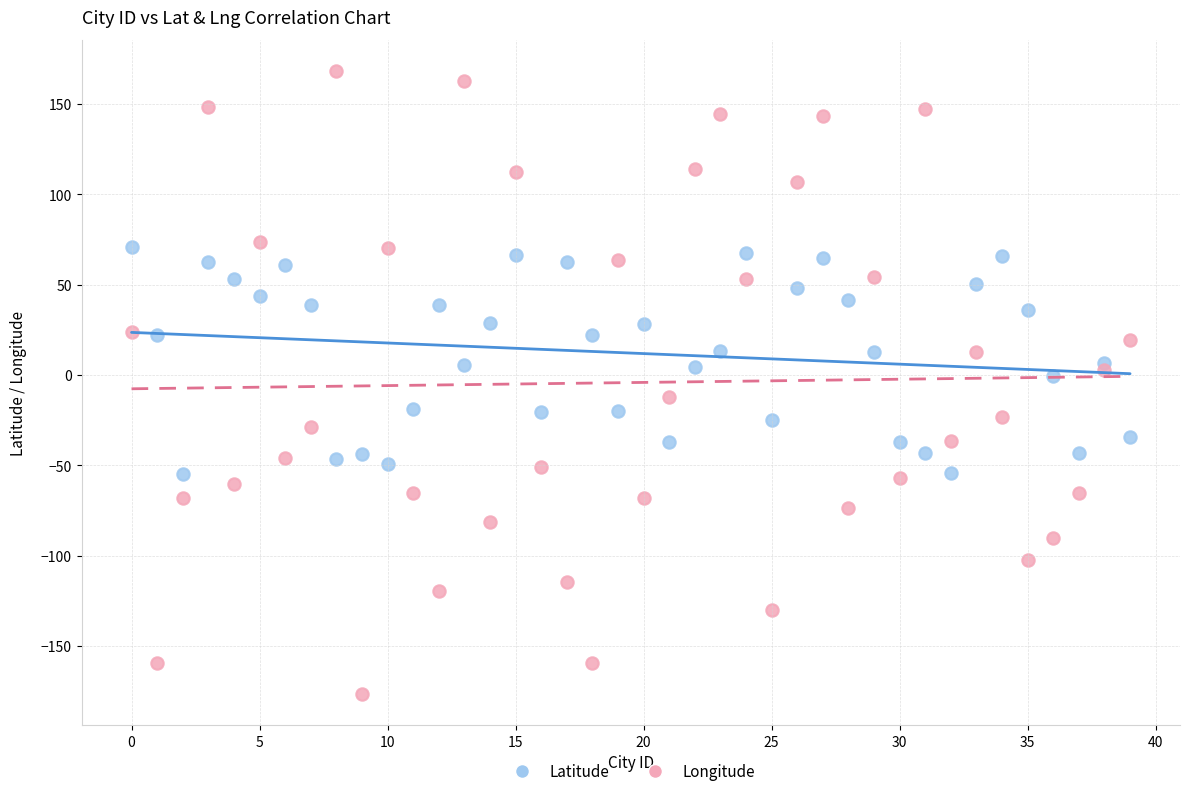

Which series reaches the maximum Y coordinate?

Longitude